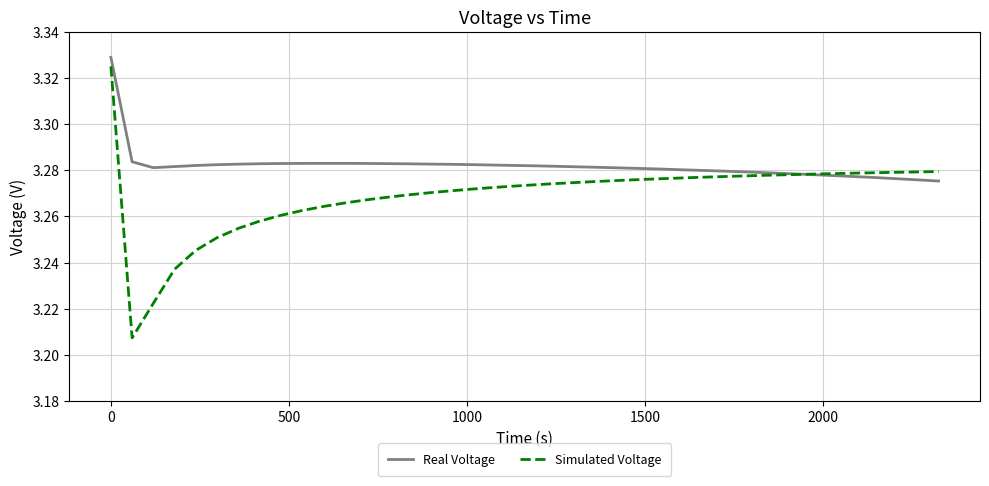

Rank the series by their average value, from highest to lowest.

Real Voltage, Simulated Voltage